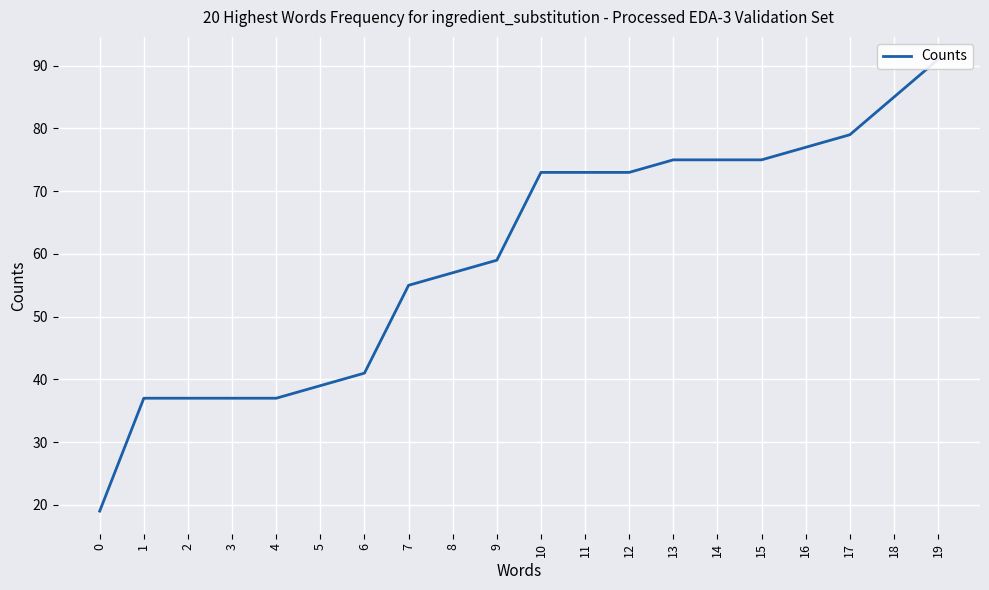

Reading left to right, transcribe all the data shown in this chart.

19	37	37	37	37	39	41	55	57	59	73	73	73	75	75	75	77	79	85	91